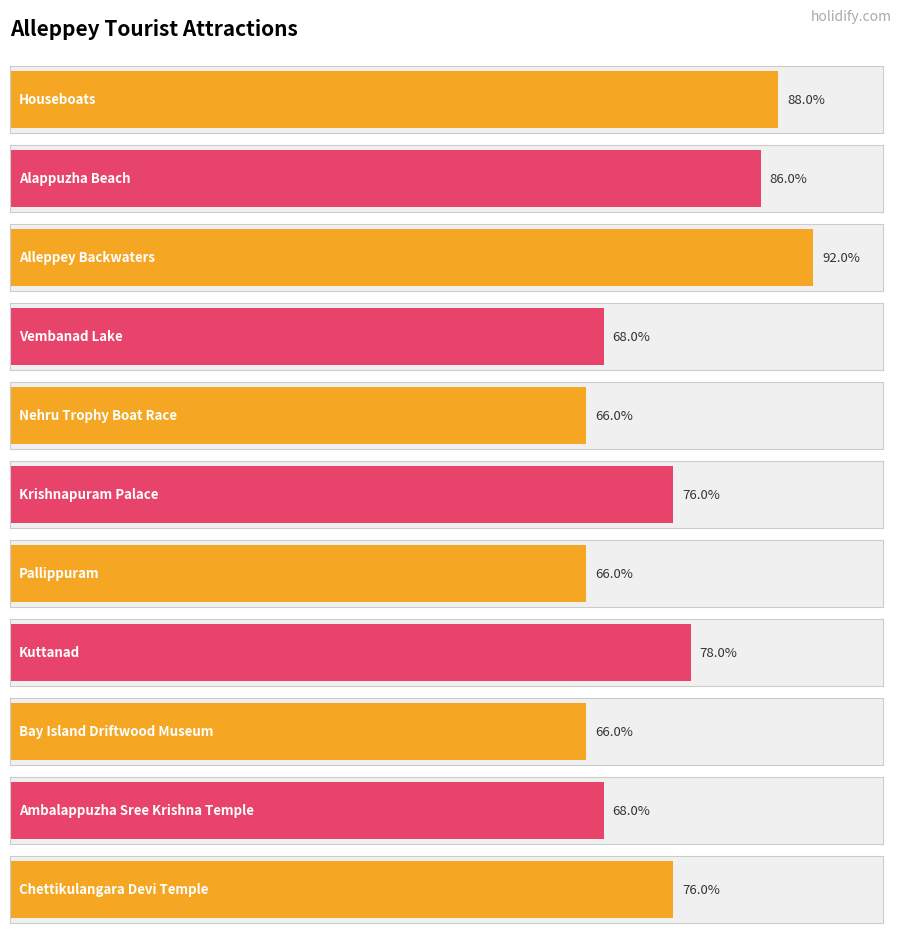

The chart shows a value of 5.6 at Ambalappuzha Sree Krishna Temple. True or false?

False